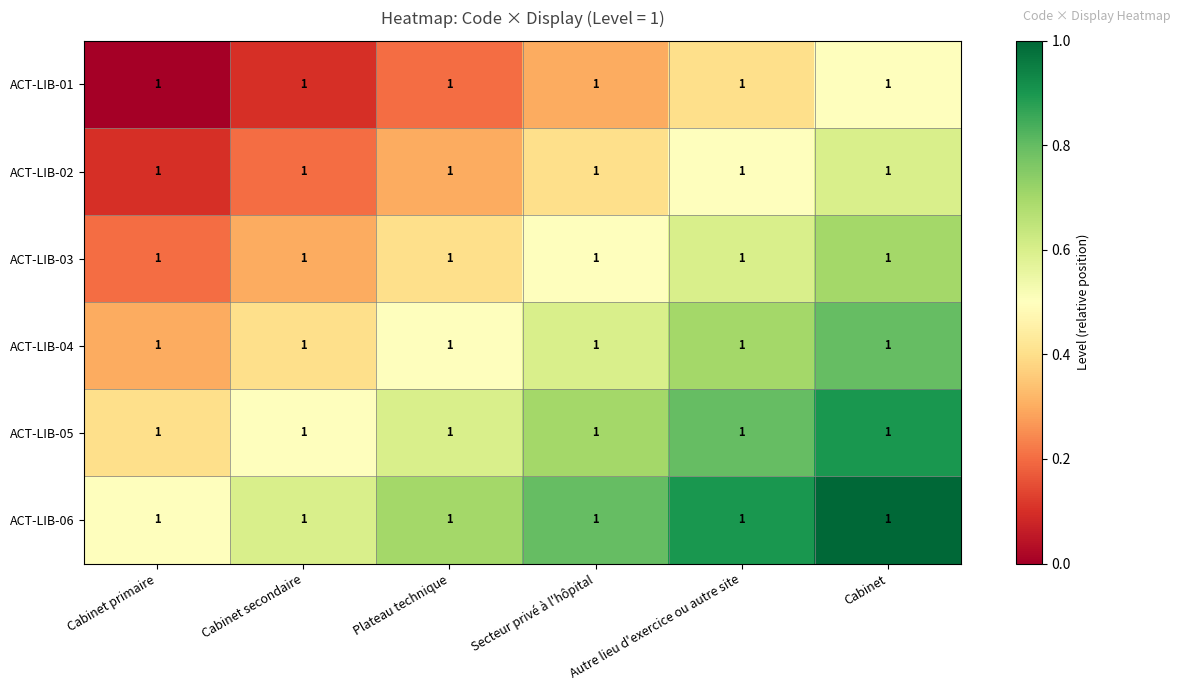

What is the greatest value displayed?

1.0